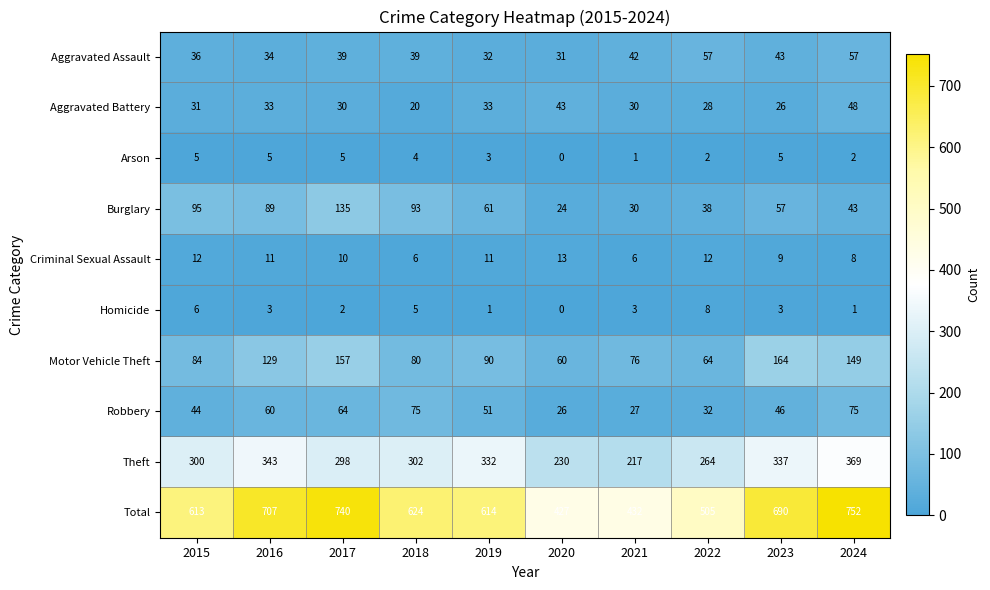

Rank the series by their maximum value, from lowest to highest.

Arson, Homicide, Criminal Sexual Assault, Aggravated Battery, Aggravated Assault, Robbery, Burglary, Motor Vehicle Theft, Theft, Total